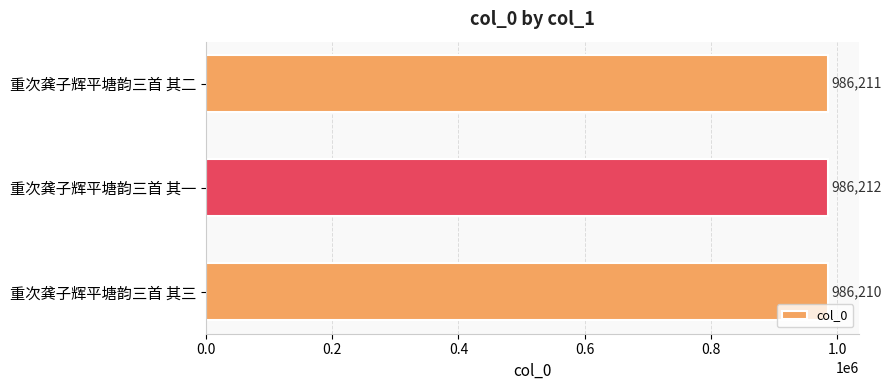

Between 重次龚子辉平塘韵三首 其二 and 重次龚子辉平塘韵三首 其三, which is larger?

重次龚子辉平塘韵三首 其二